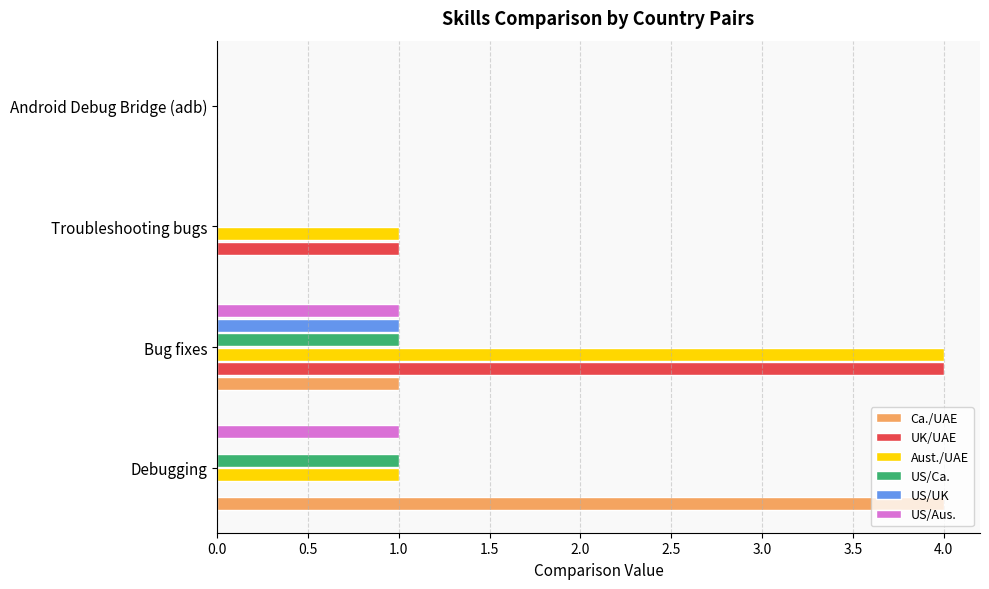

What is the sum of the UK/UAE values at Android Debug Bridge (adb) and Bug fixes?

4